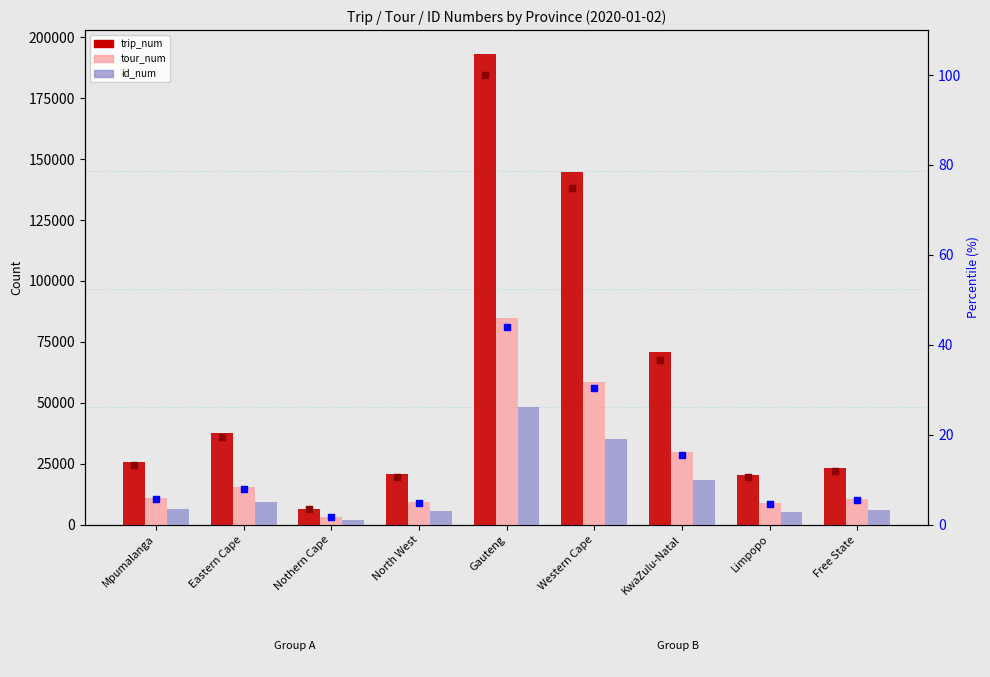

Is the value of id_num at Gauteng greater than the value of trip_num at Gauteng?

No